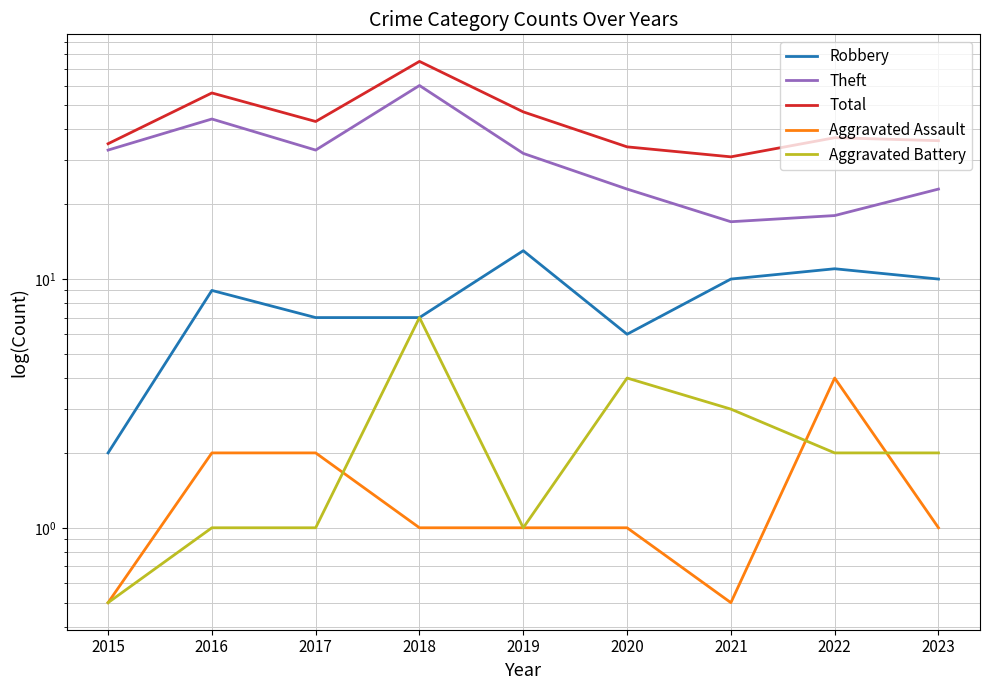

What are all the series names shown in the legend?

Robbery, Theft, Total, Aggravated Assault, Aggravated Battery